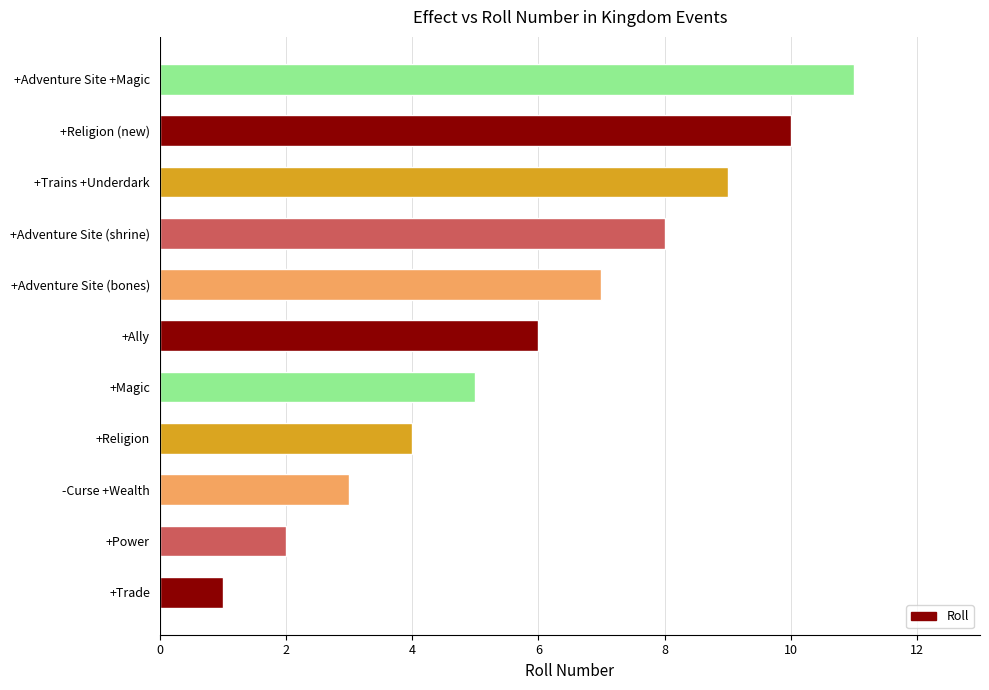

What is the difference between the maximum and minimum values?

10